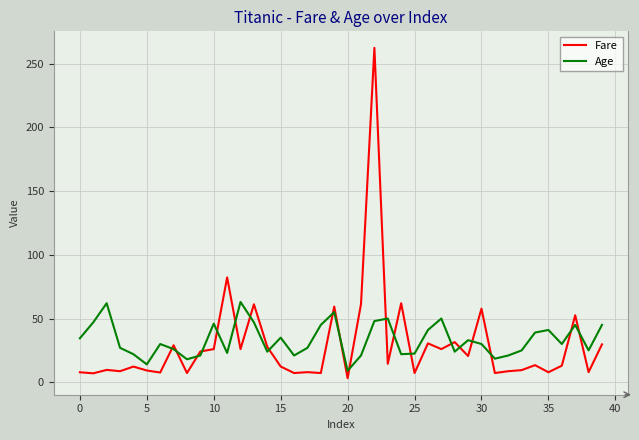

Which series ends up on top after the final intersection of Age and Fare?

Age